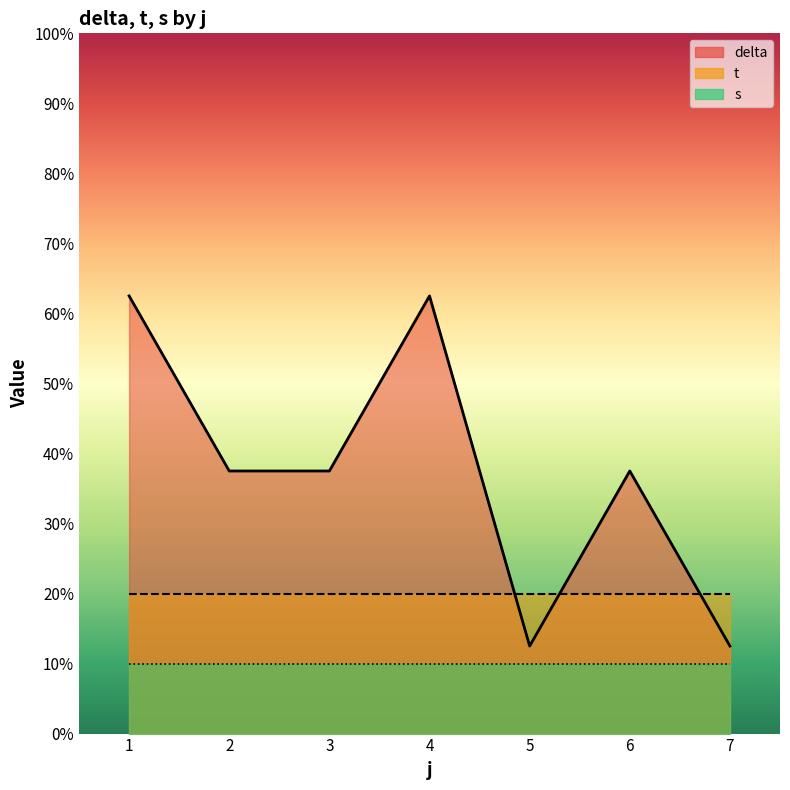

The t series shows 2.7 at 6. True or false?

False